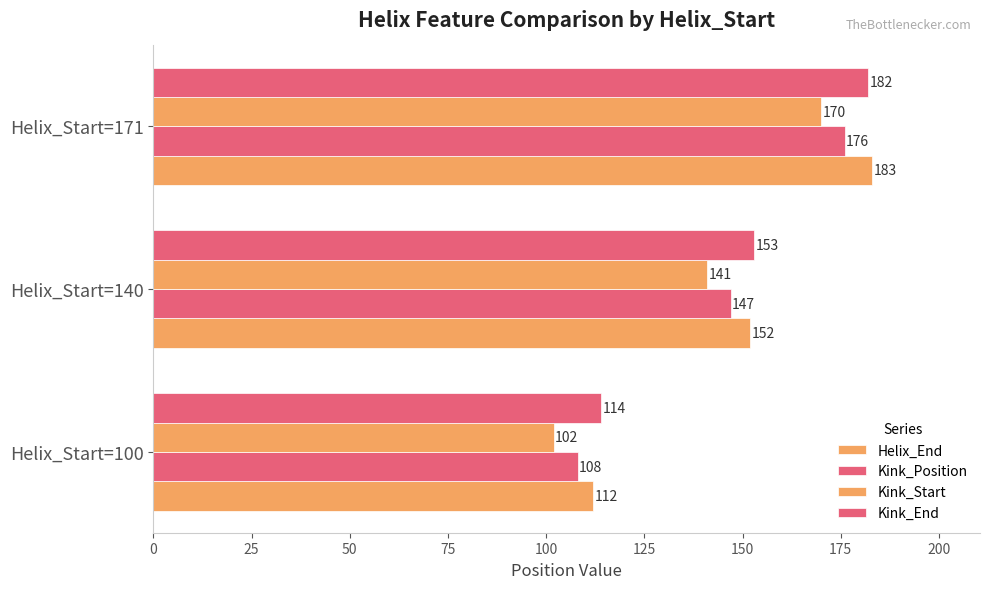

Count the number of categories in the chart.

3